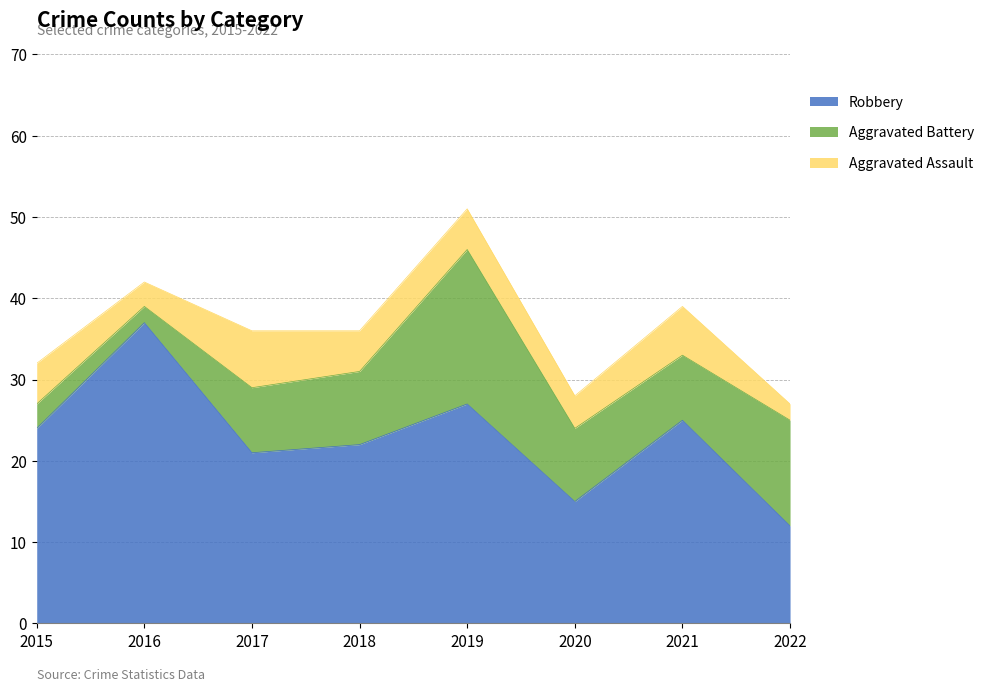

What is the spread (max minus min) of values at 2022?

11